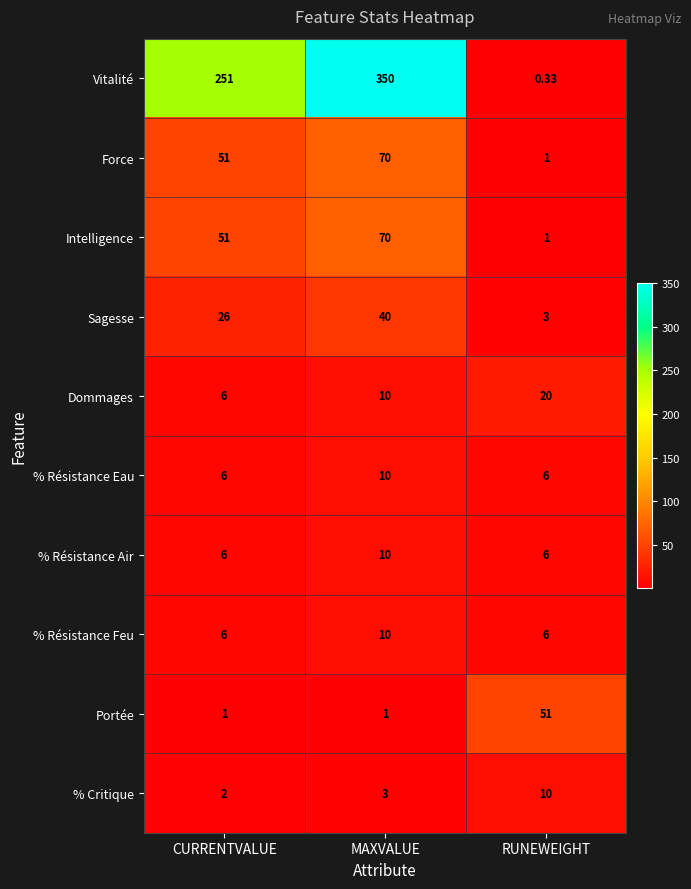

List the labels in order of Vitalité value, largest first.

MAXVALUE, CURRENTVALUE, RUNEWEIGHT